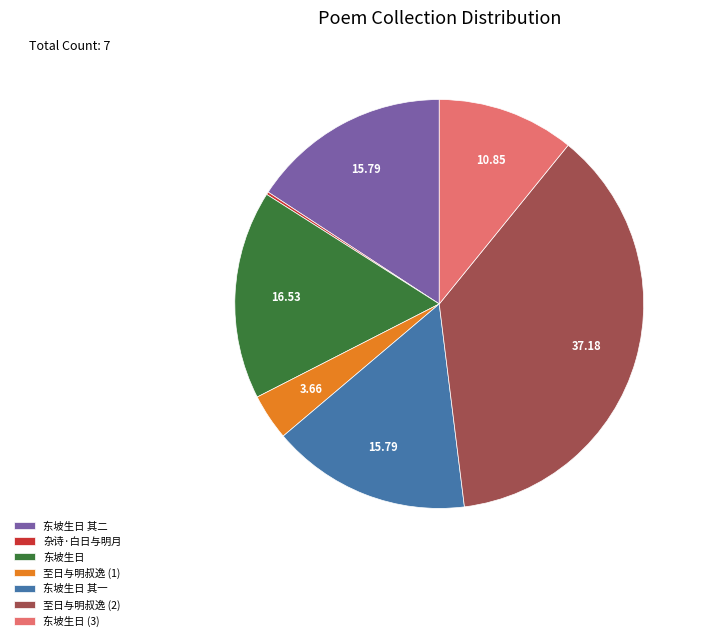

Is there any slice that represents more than half of the pie?

No